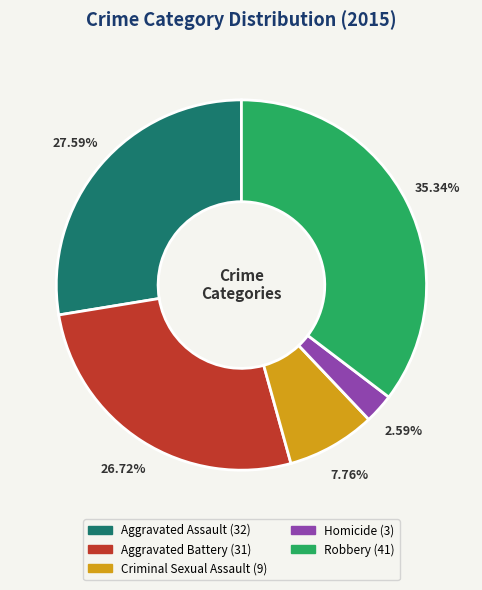

How many slices are in this pie chart?

5